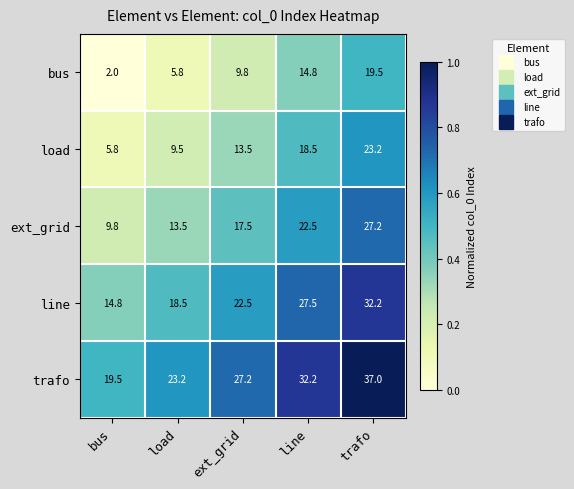

Which label corresponds to the smallest value in the chart?

bus